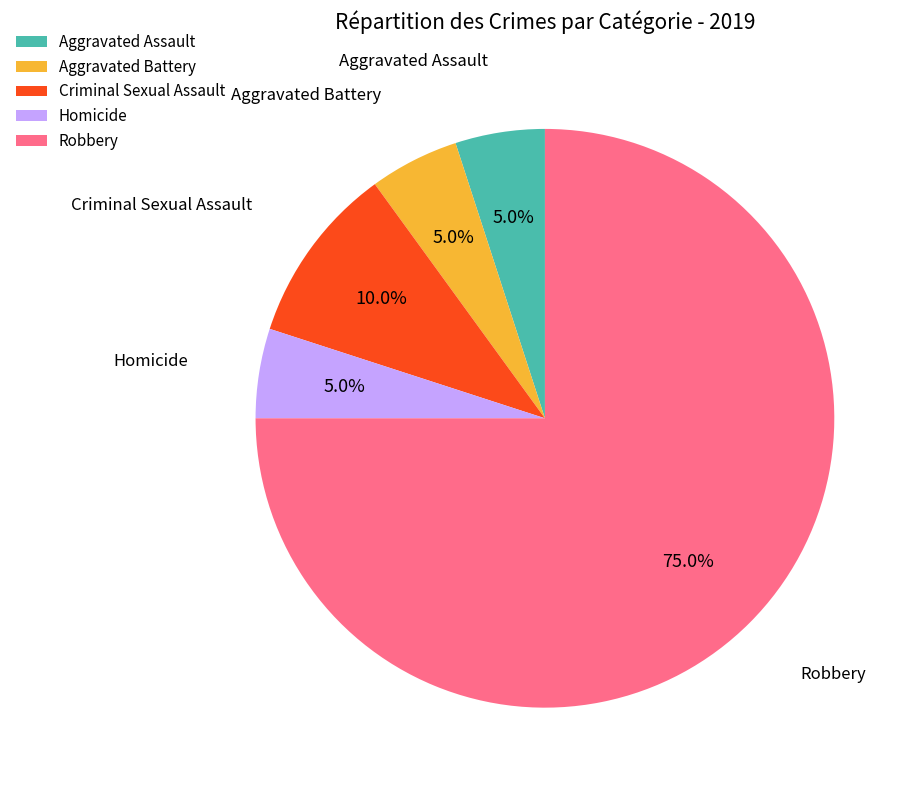

Is it true that Robbery is 89% of the pie?

False